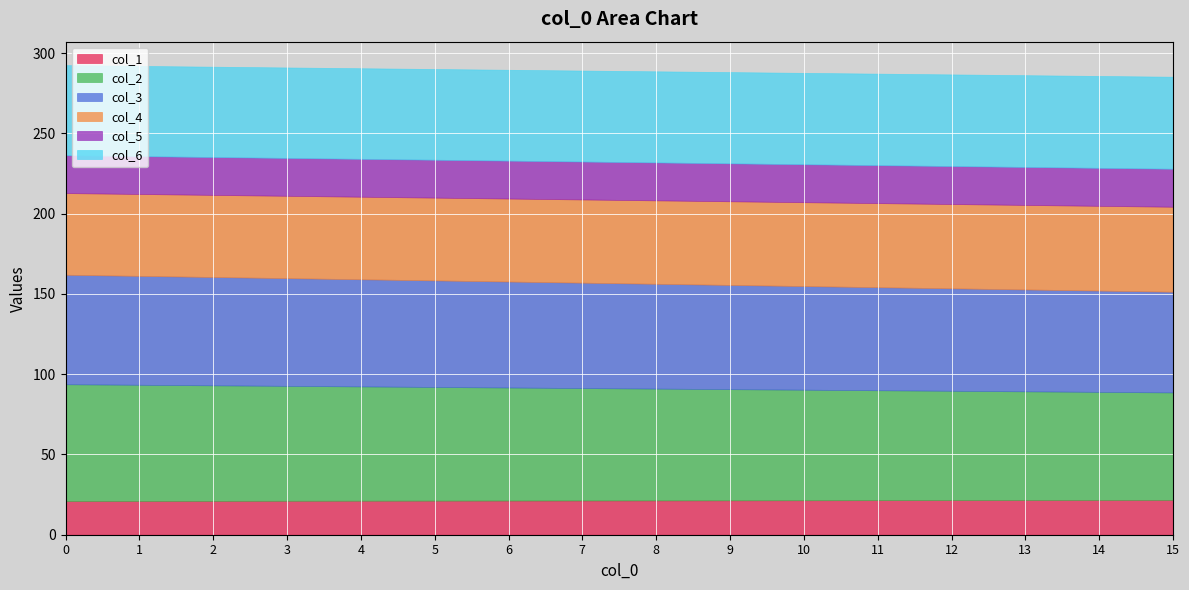

What is the lowest value of the col_1 series?

21.0